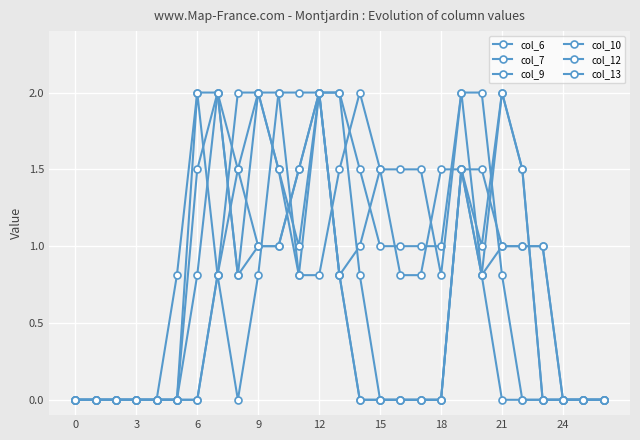

At which category does col_7 reach its first local peak?

6